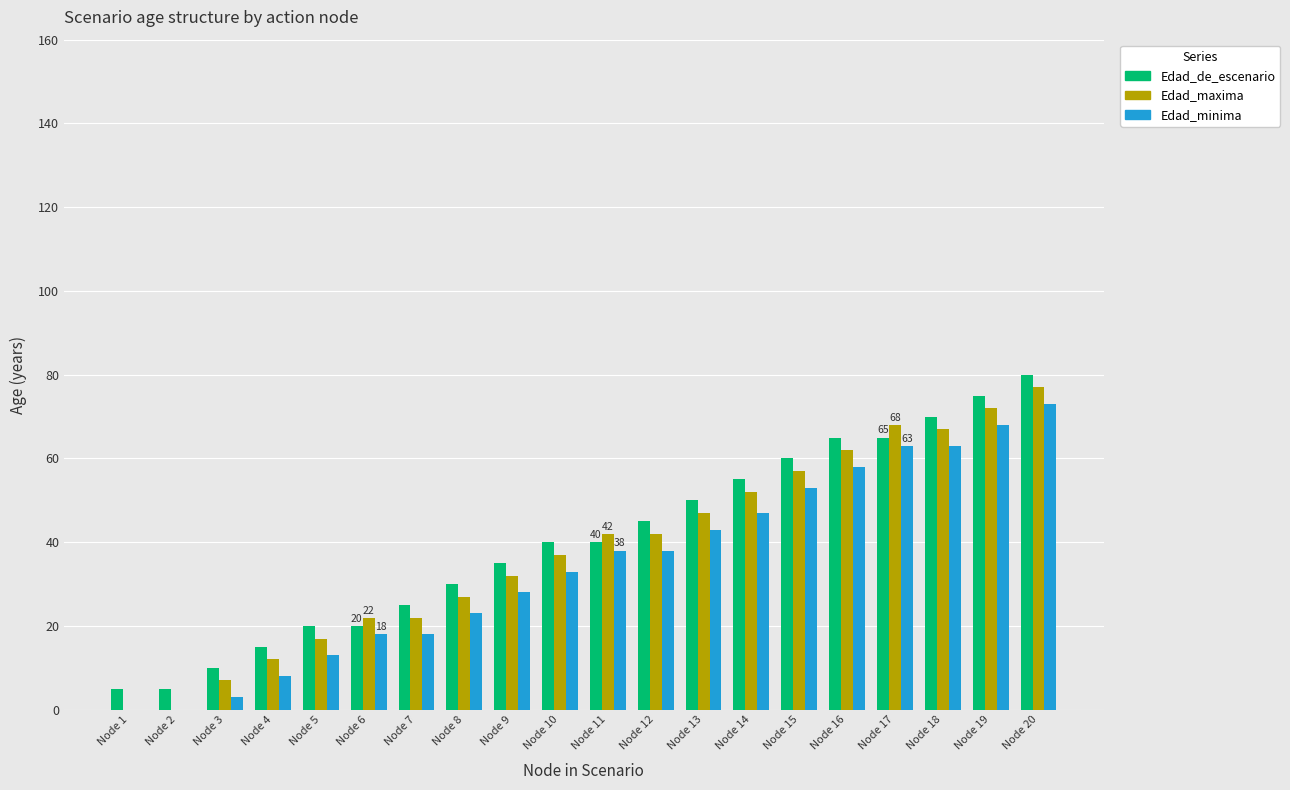

Which series changed the most between Node 2 and Node 8?

Edad_maxima